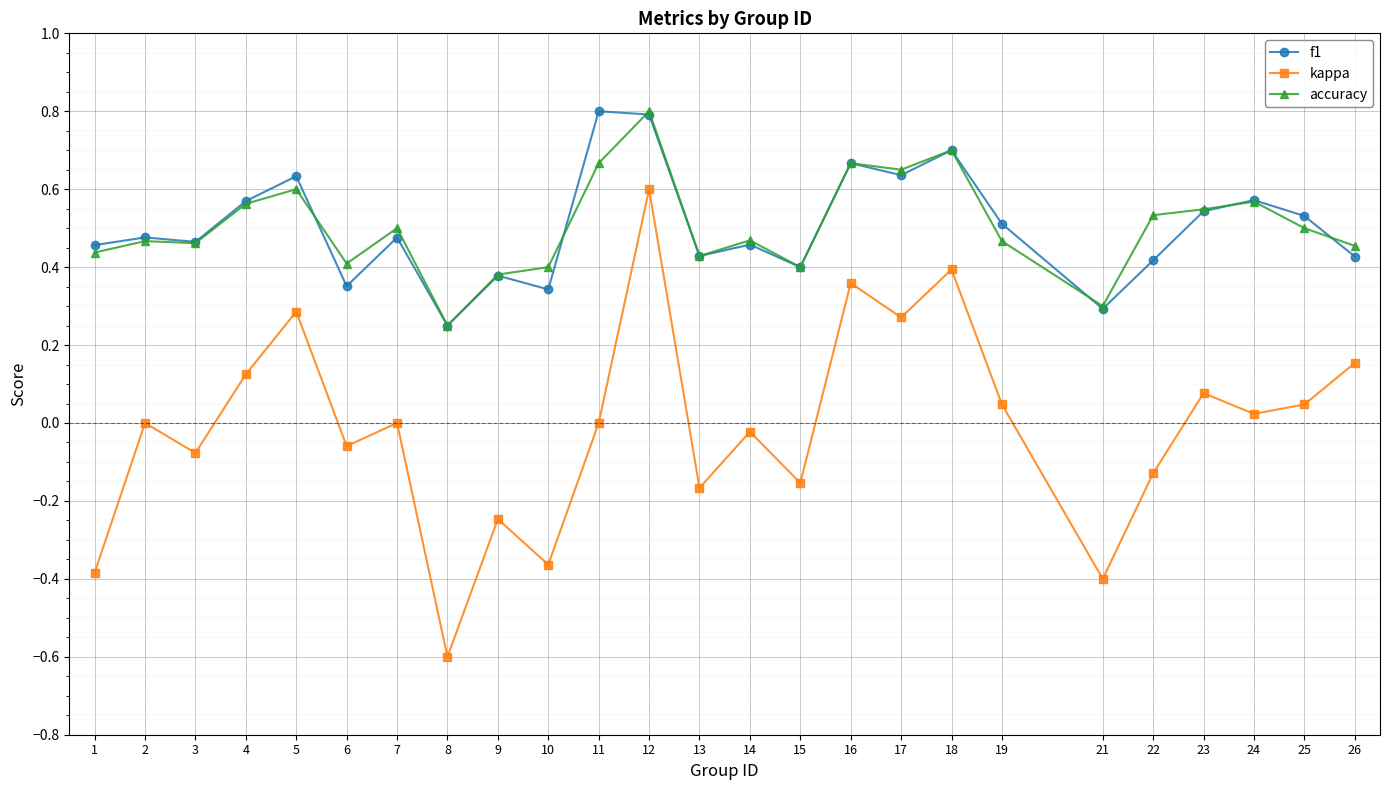

Where is accuracy nearest to the value 0?

8